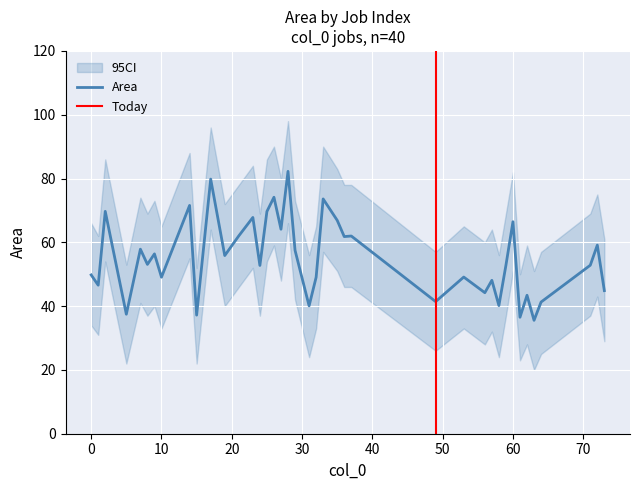

What is the difference between the highest and lowest values at 23?

32.0